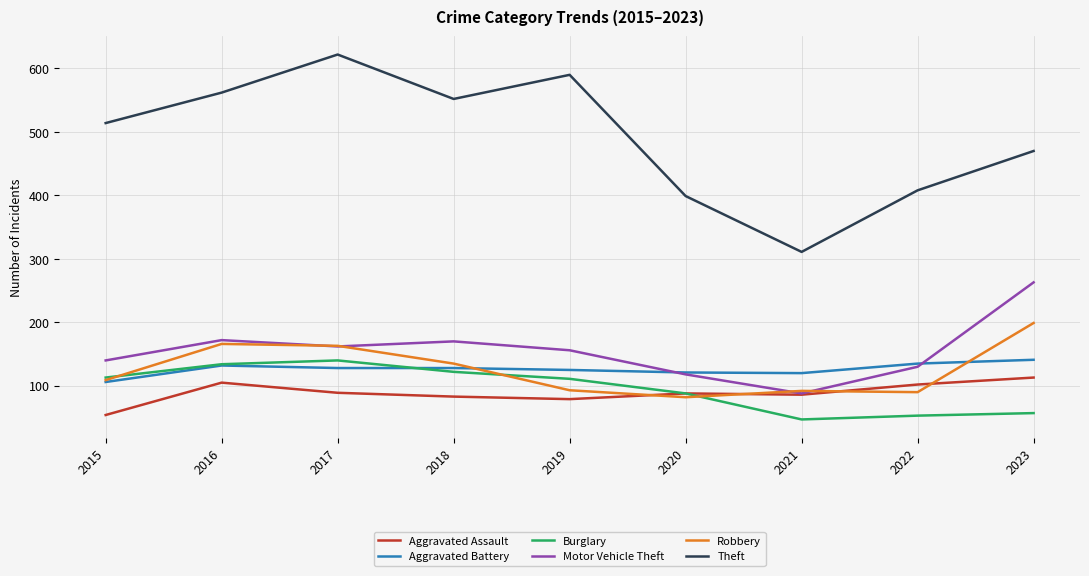

The Robbery series shows 92 at 2021. True or false?

True